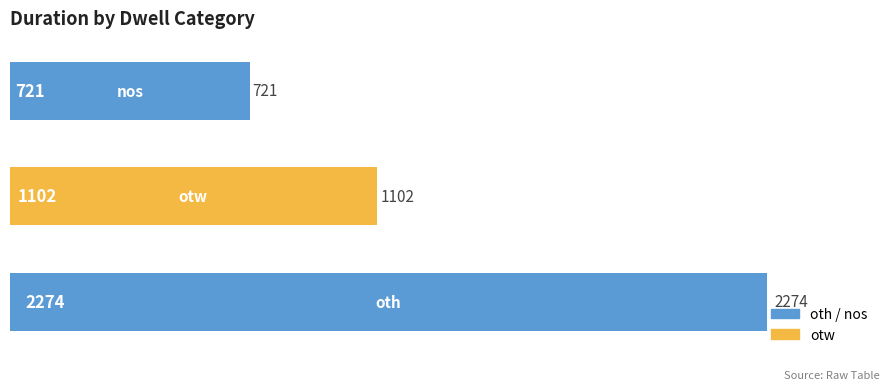

What is the average value?

1366